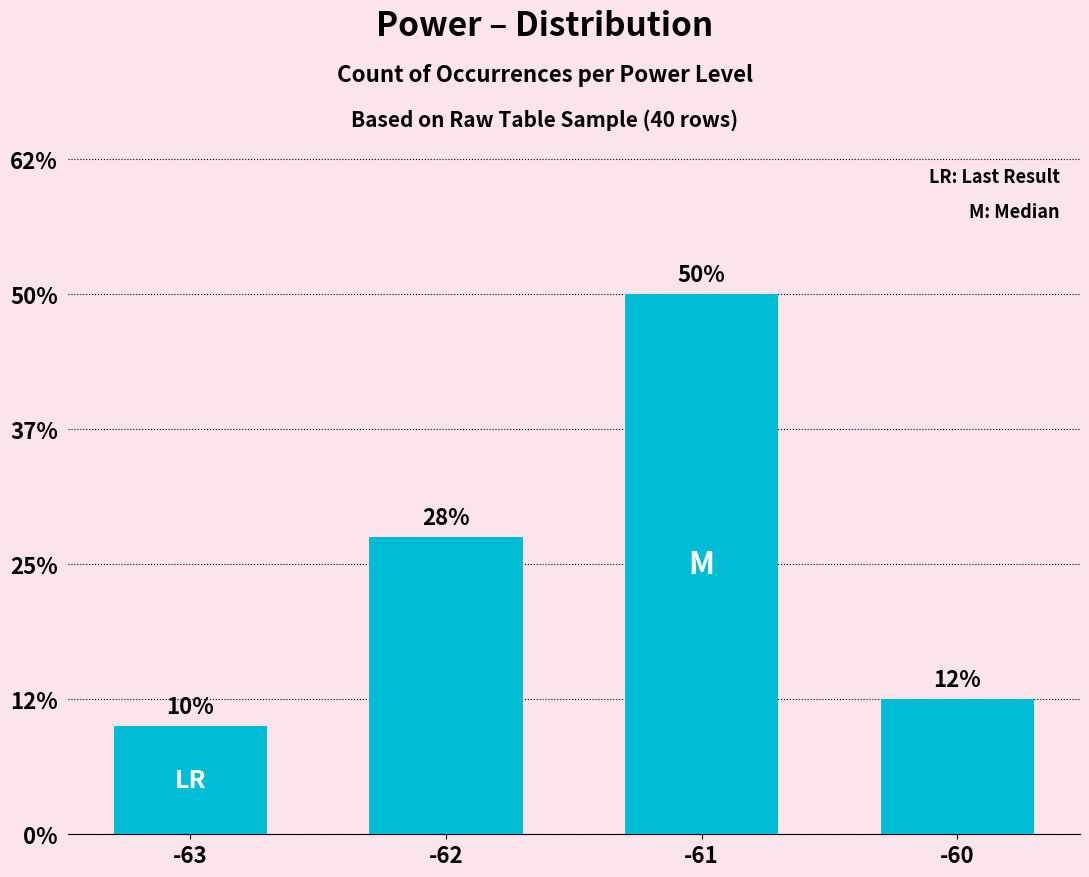

At which label does the data first exceed 11?

-61